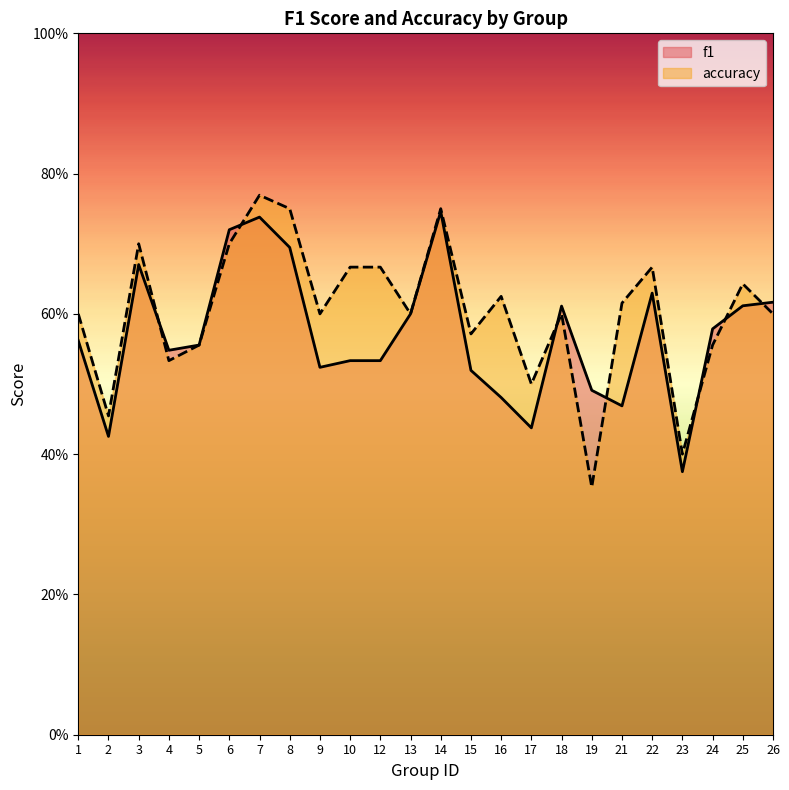

What value does the accuracy series have at 19?

0.4